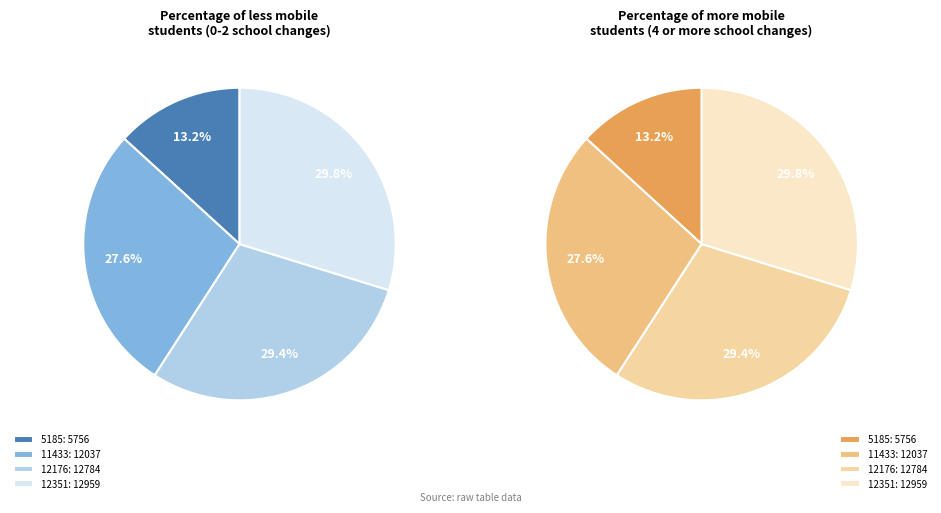

What is the smallest slice in the pie chart?

5185